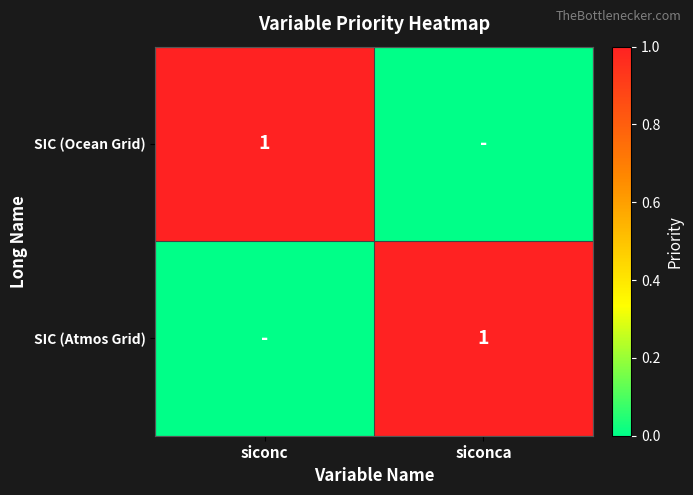

At how many categories does at least one series exceed 0?

2